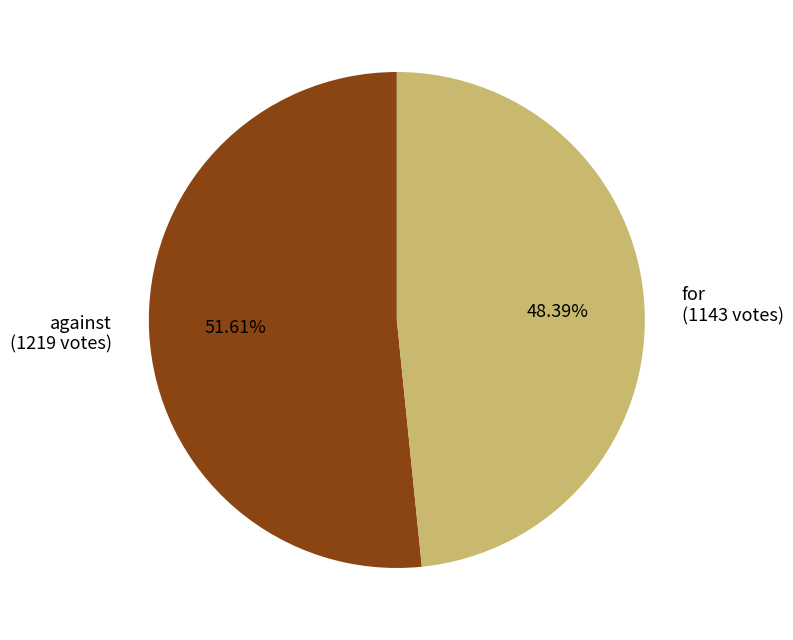

Is there a majority slice in this chart?

Yes